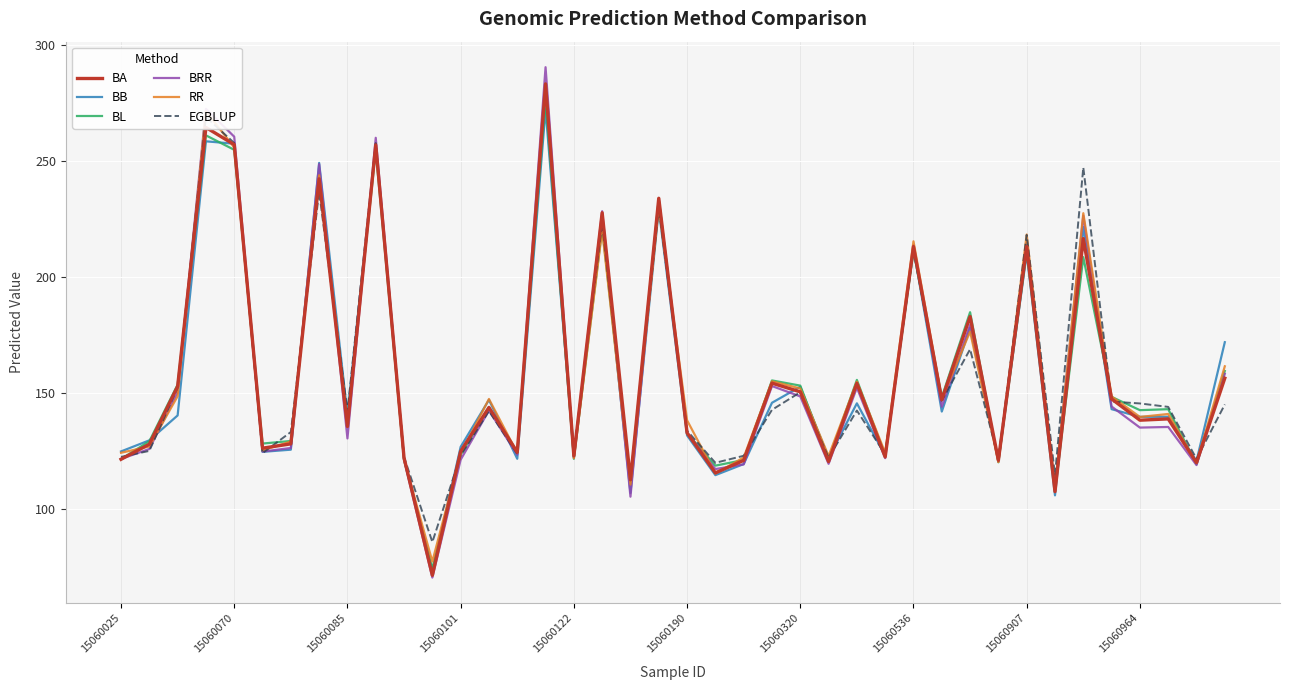

Which series has the largest range (max minus min)?

BRR